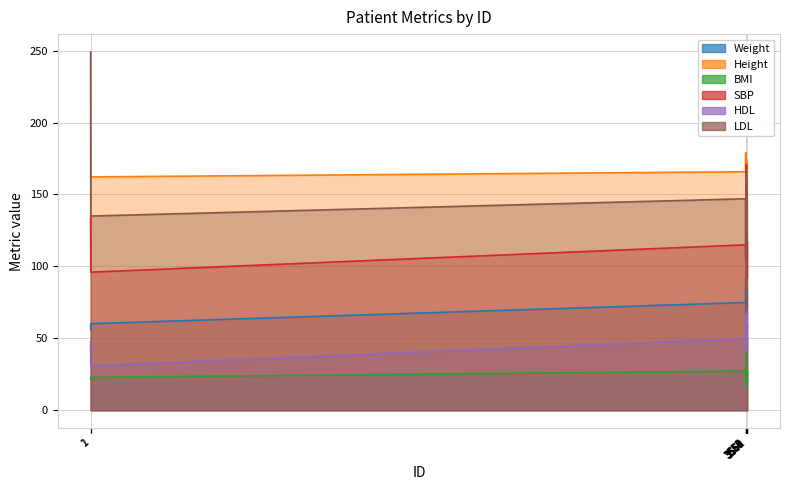

How many data points in Height are above 167?

5